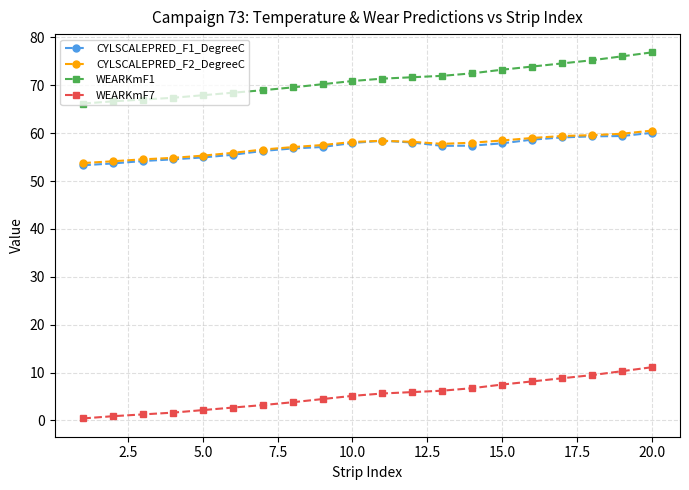

True or false: CYLSCALEPRED_F1_DegreeC and WEARKmF7 intersect in this chart.

False